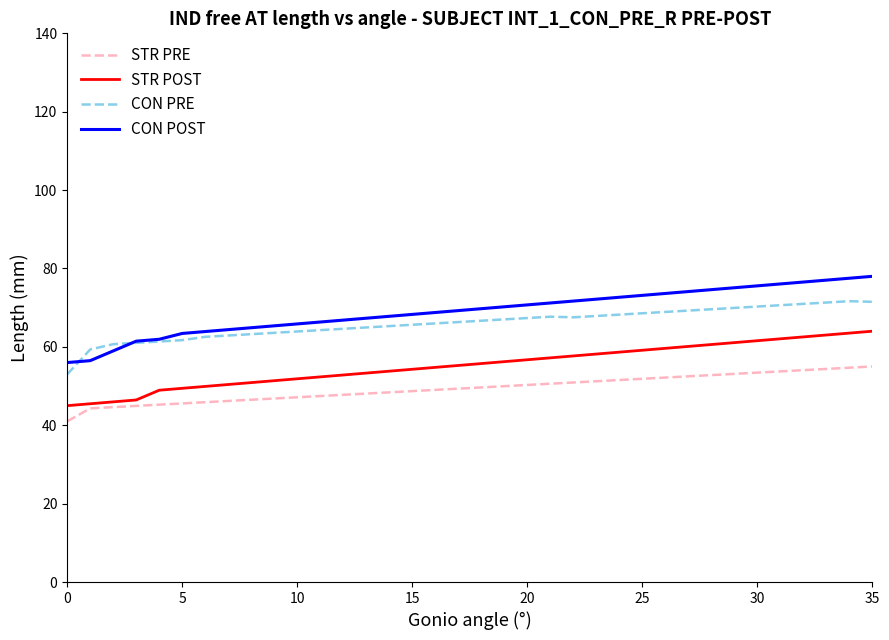

True or false: CON PRE and STR POST intersect in this chart.

False